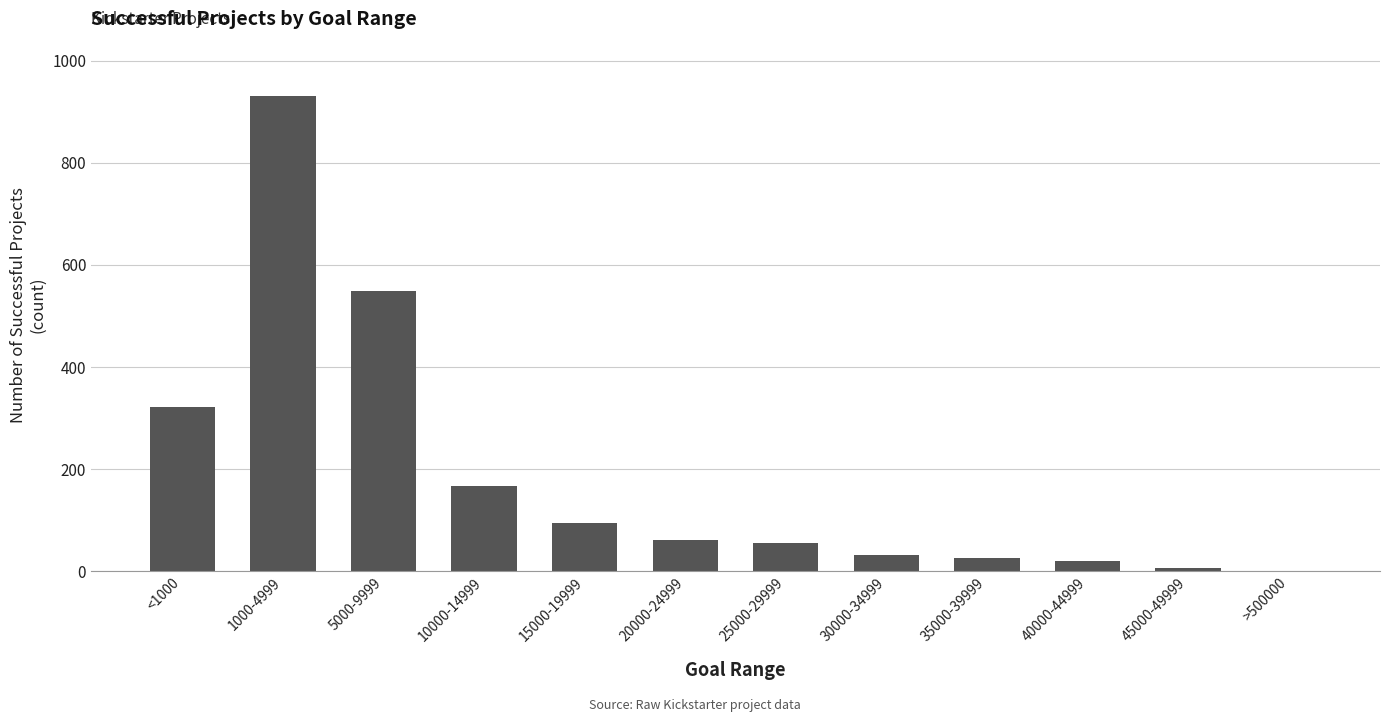

How many data points does each series have?

12